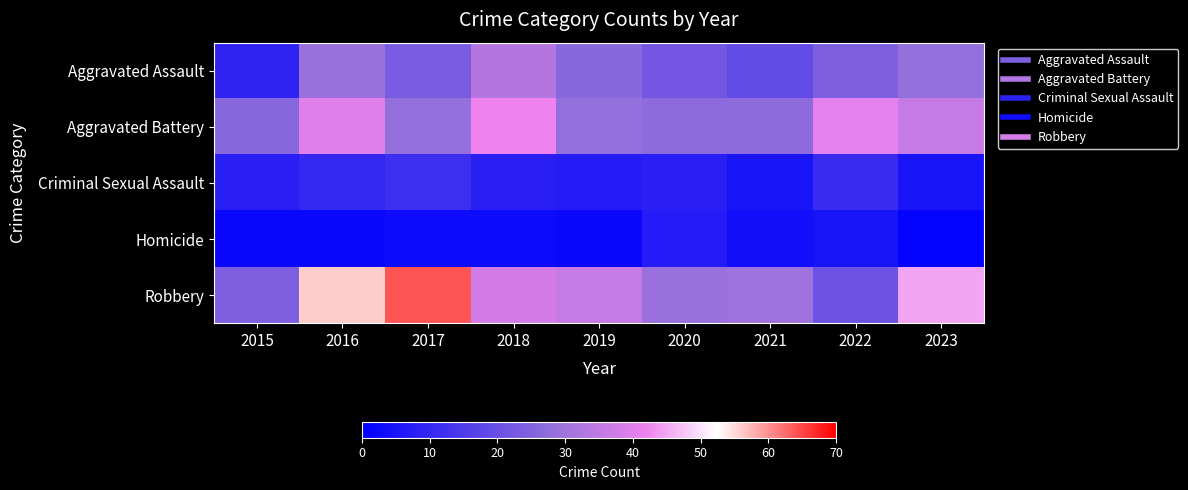

At 2018, list the series in order from largest to smallest.

Aggravated Battery, Robbery, Aggravated Assault, Criminal Sexual Assault, Homicide